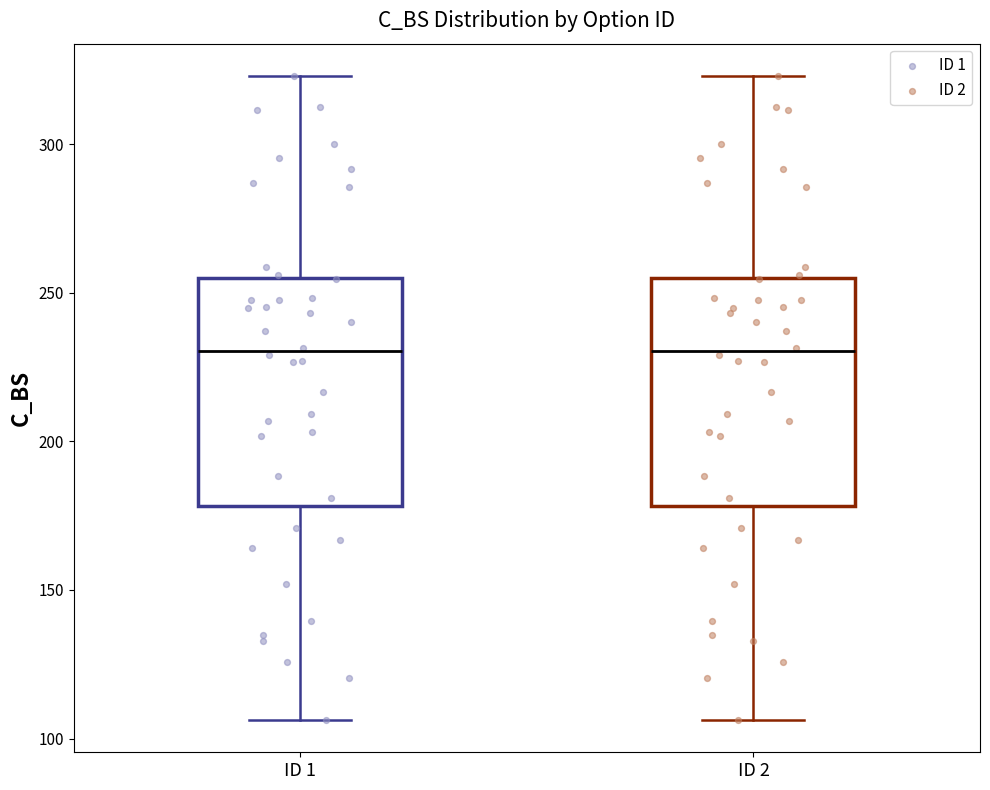

Reading left to right, read every box against the y-axis: the position of its median line, the range the box covers, and the ends of its whiskers. The values are not printed on the chart, so give them approximately, as read against the axis.

ID 1: median 230, box 180 to 255, whiskers 105 to 325
ID 2: median 230, box 180 to 255, whiskers 105 to 325